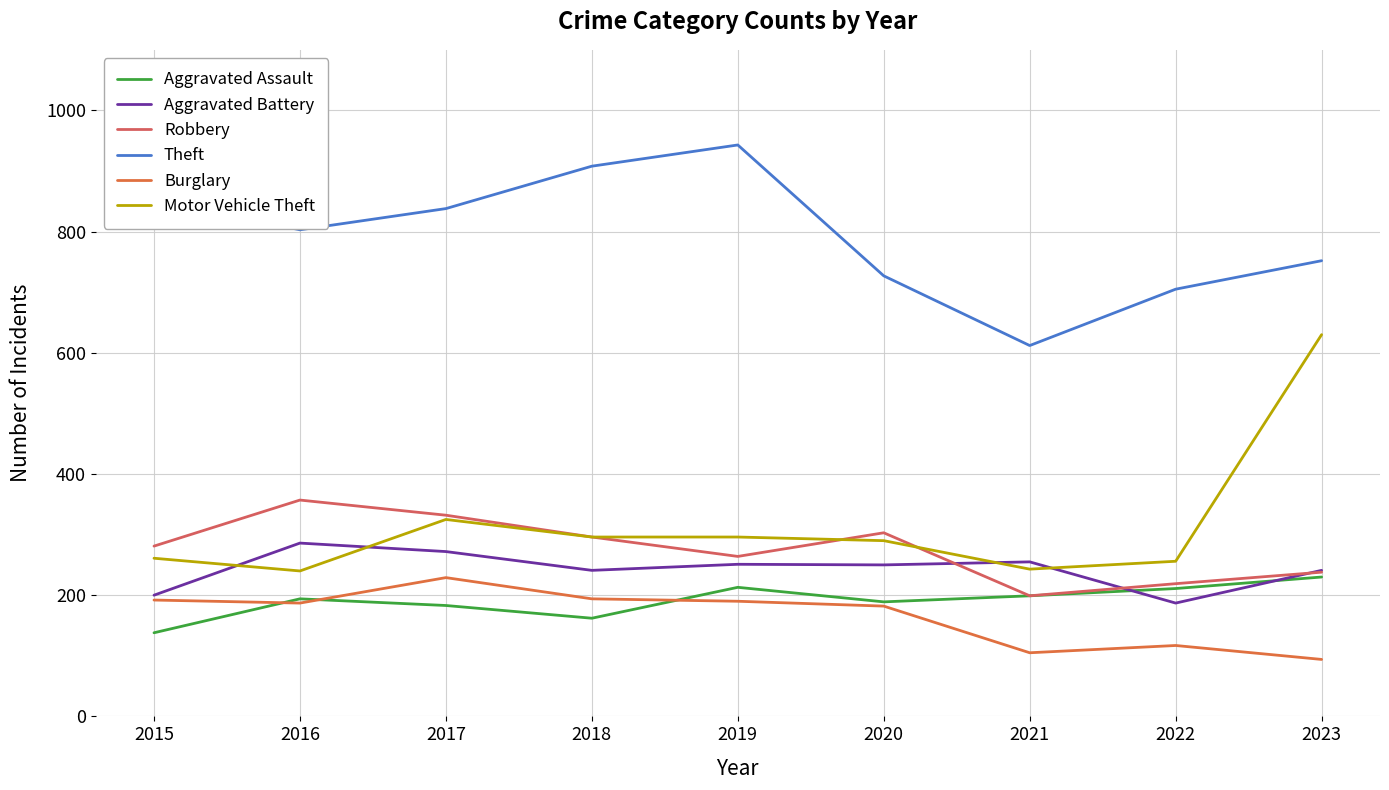

Reading right to left, list all the values displayed in this chart.

Aggravated Assault: 230	211	199	189	213	162	183	194	138
Aggravated Battery: 241	187	255	250	251	241	272	286	200
Robbery: 238	219	199	303	264	296	332	357	281
Theft: 752	705	612	727	943	908	838	803	853
Burglary: 94	117	105	182	190	194	229	187	192
Motor Vehicle Theft: 630	256	243	290	296	296	325	240	261